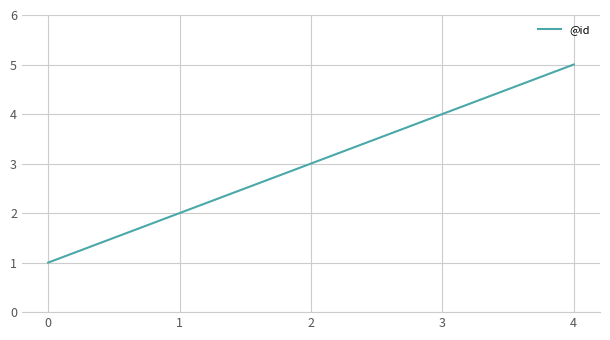

Does the chart display data point markers on the line(s)?

No